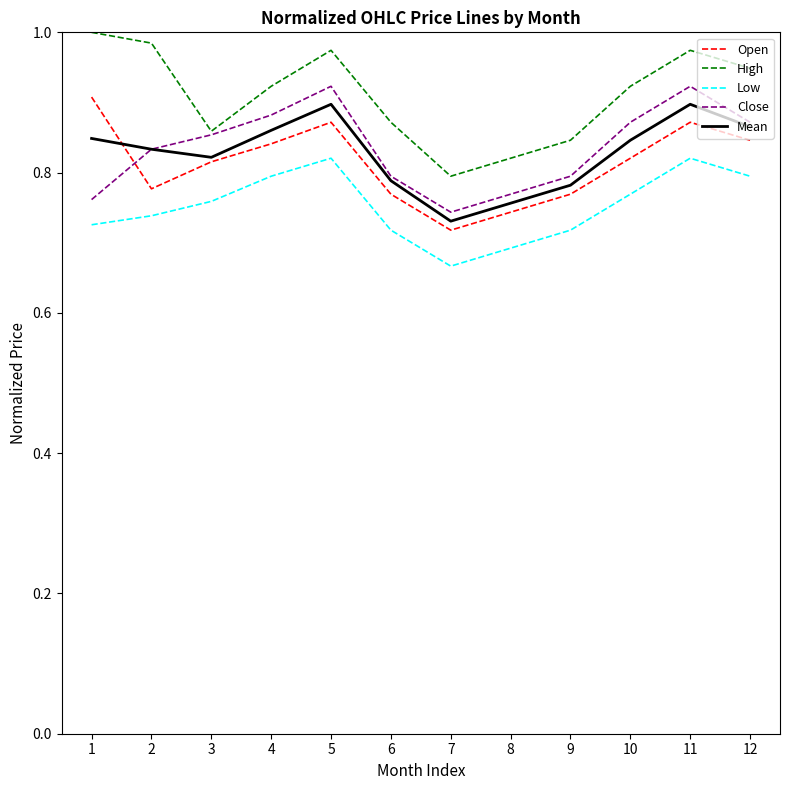

Does the chart display data point markers on the line(s)?

No